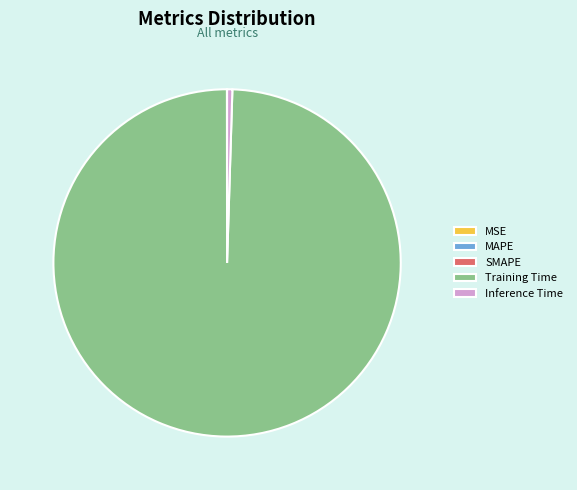

Do Inference Time and Training Time together represent more than half of the pie?

Yes